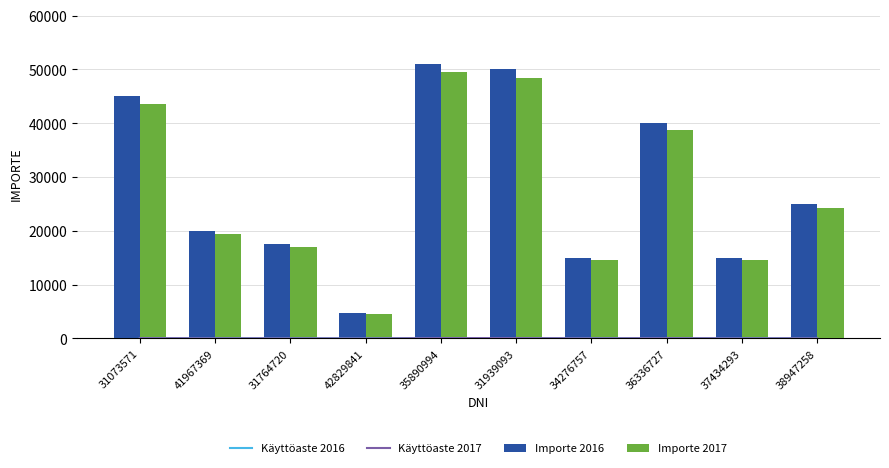

Are the bars grouped side by side (vs. stacked)?

Yes